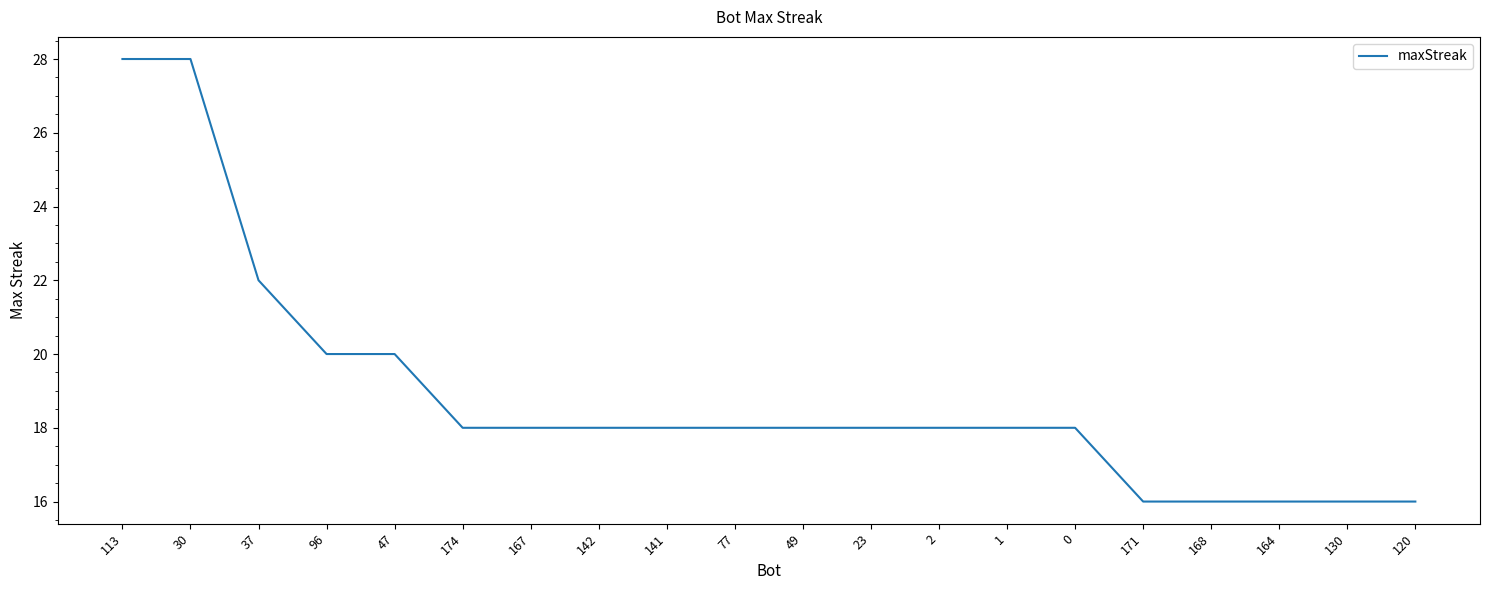

Reading left to right, what are all the values shown in this chart?

113=28	30=28	37=22	96=20	47=20	174=18	167=18	142=18	141=18	77=18	49=18	23=18	2=18	1=18	0=18	171=16	168=16	164=16	130=16	120=16